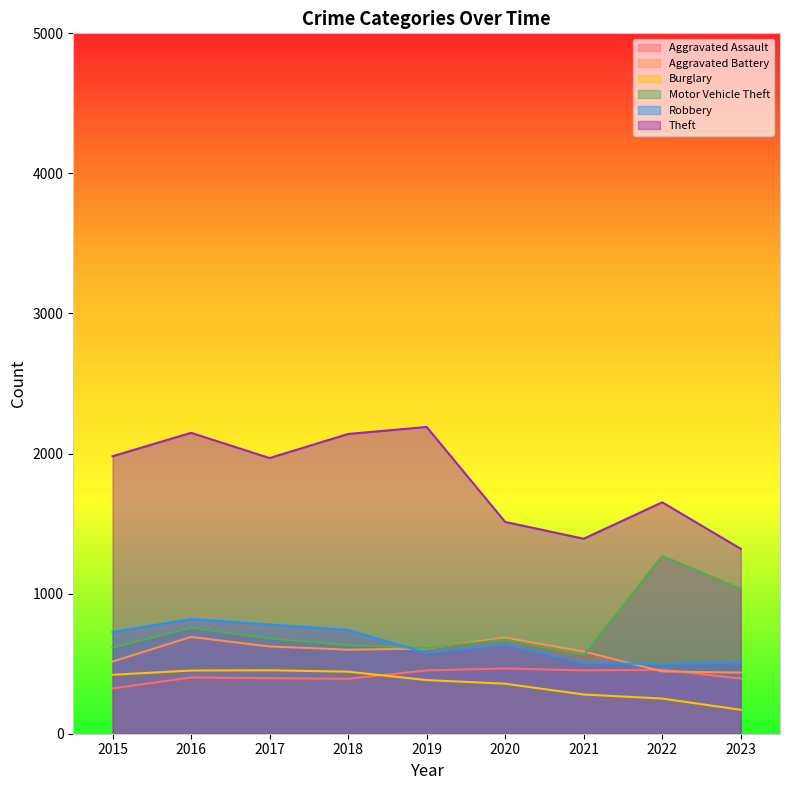

Is it true that Theft equals 2846 at 2017?

False